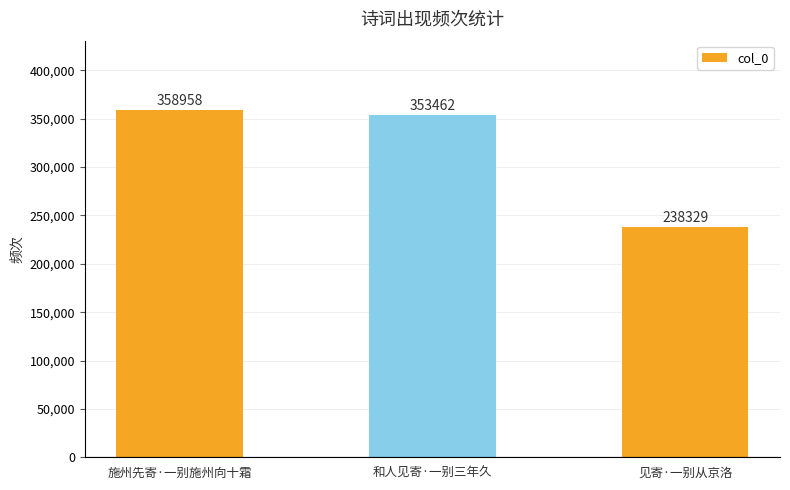

At which category does the chart reach its minimum across all series?

见寄·一别从京洛